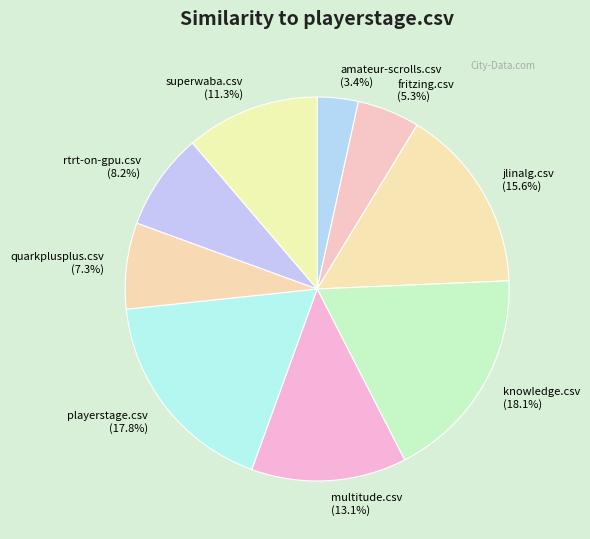

To the nearest percent, what is the difference between the largest and smallest slice percentages?

15%